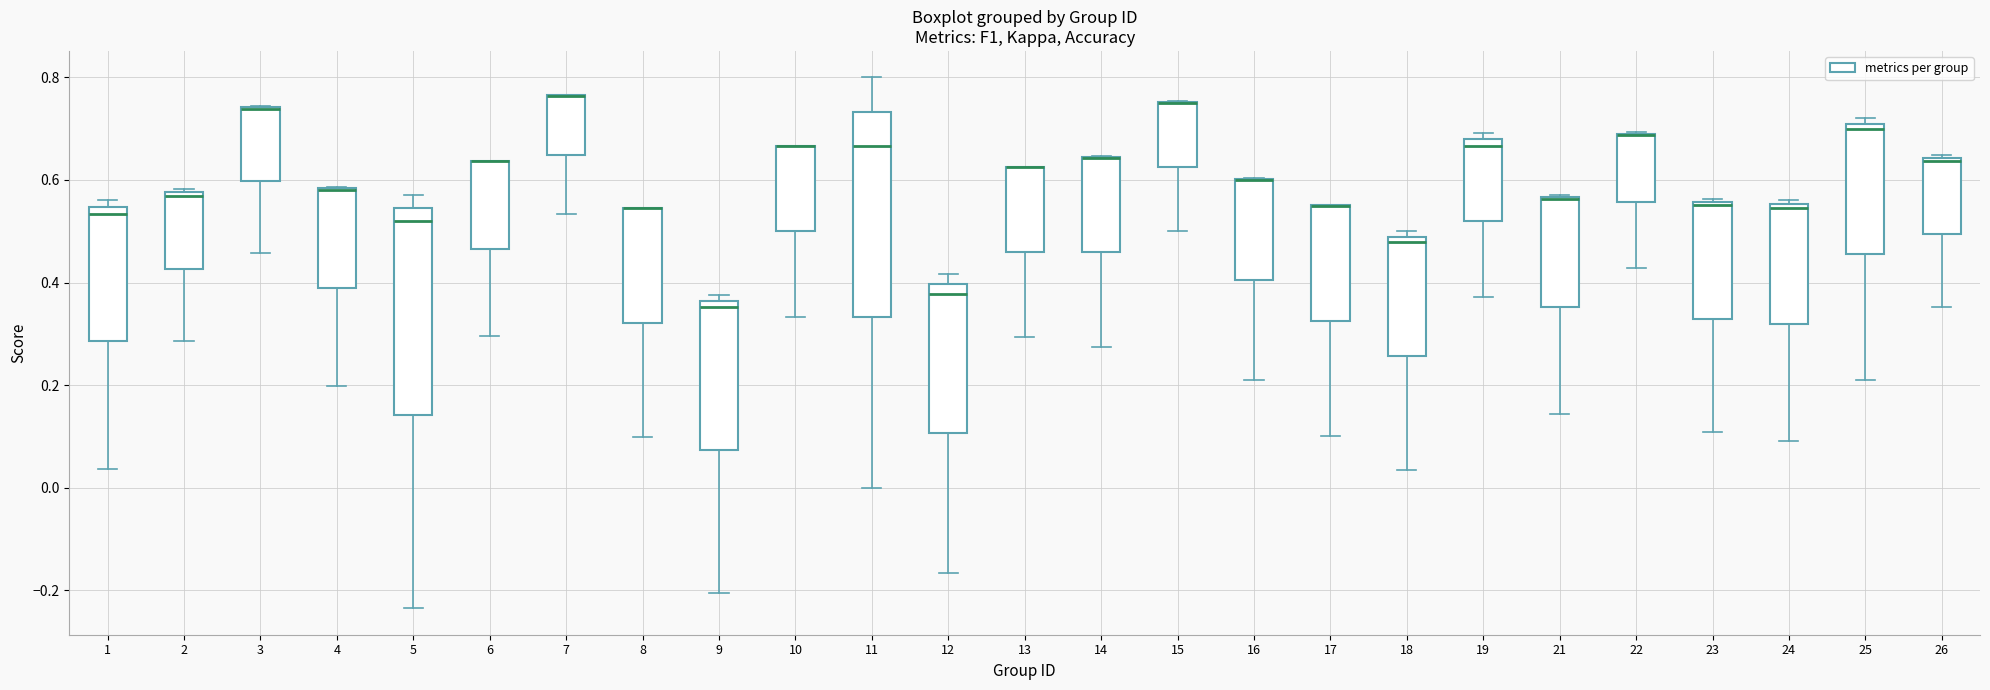

Reading left to right, read every box against the y-axis: the position of its median line, the range the box covers, and the ends of its whiskers. The values are not printed on the chart, so give them approximately, as read against the axis.

1: median 0.54 (just below the box's upper edge), box 0.28 to 0.54, whiskers 0.04 to 0.56
2: median 0.56, box 0.42 to 0.58, whiskers 0.28 to 0.58 (just above the box's upper edge)
3: median 0.74 (drawn on the box's upper edge), box 0.60 to 0.74, whiskers 0.46 to 0.74
4: median 0.58 (drawn on the box's upper edge), box 0.38 to 0.58, whiskers 0.20 to 0.58
5: median 0.52, box 0.14 to 0.54, whiskers -0.24 to 0.58
6: median 0.64 (drawn on the box's upper edge), box 0.46 to 0.64, whiskers 0.30 to 0.64
7: median 0.76 (drawn on the box's upper edge), box 0.64 to 0.76, whiskers 0.54 to 0.76
8: median 0.54 (drawn on the box's upper edge), box 0.32 to 0.54, whiskers 0.10 to 0.54
9: median 0.36 (just below the box's upper edge), box 0.08 to 0.36, whiskers -0.20 to 0.38
10: median 0.66 (drawn on the box's upper edge), box 0.50 to 0.66, whiskers 0.34 to 0.66
11: median 0.66, box 0.34 to 0.74, whiskers 0.00 to 0.80
12: median 0.38, box 0.10 to 0.40, whiskers -0.16 to 0.42
13: median 0.62 (drawn on the box's upper edge), box 0.46 to 0.62, whiskers 0.30 to 0.62
14: median 0.64 (drawn on the box's upper edge), box 0.46 to 0.64, whiskers 0.28 to 0.64
15: median 0.76 (drawn on the box's upper edge), box 0.62 to 0.76, whiskers 0.50 to 0.76
16: median 0.60 (drawn on the box's upper edge), box 0.40 to 0.60, whiskers 0.22 to 0.60
17: median 0.56 (drawn on the box's upper edge), box 0.32 to 0.56, whiskers 0.10 to 0.56
18: median 0.48 (just below the box's upper edge), box 0.26 to 0.48, whiskers 0.04 to 0.50
19: median 0.66, box 0.52 to 0.68, whiskers 0.38 to 0.70
21: median 0.56 (drawn on the box's upper edge), box 0.36 to 0.56, whiskers 0.14 to 0.58
22: median 0.68 (drawn on the box's upper edge), box 0.56 to 0.70, whiskers 0.42 to 0.70
23: median 0.56, box 0.32 to 0.56, whiskers 0.10 to 0.56
24: median 0.54, box 0.32 to 0.56, whiskers 0.10 to 0.56 (just above the box's upper edge)
25: median 0.70, box 0.46 to 0.72, whiskers 0.22 to 0.72 (just above the box's upper edge)
26: median 0.64 (just below the box's upper edge), box 0.50 to 0.64, whiskers 0.36 to 0.64 (just above the box's upper edge)